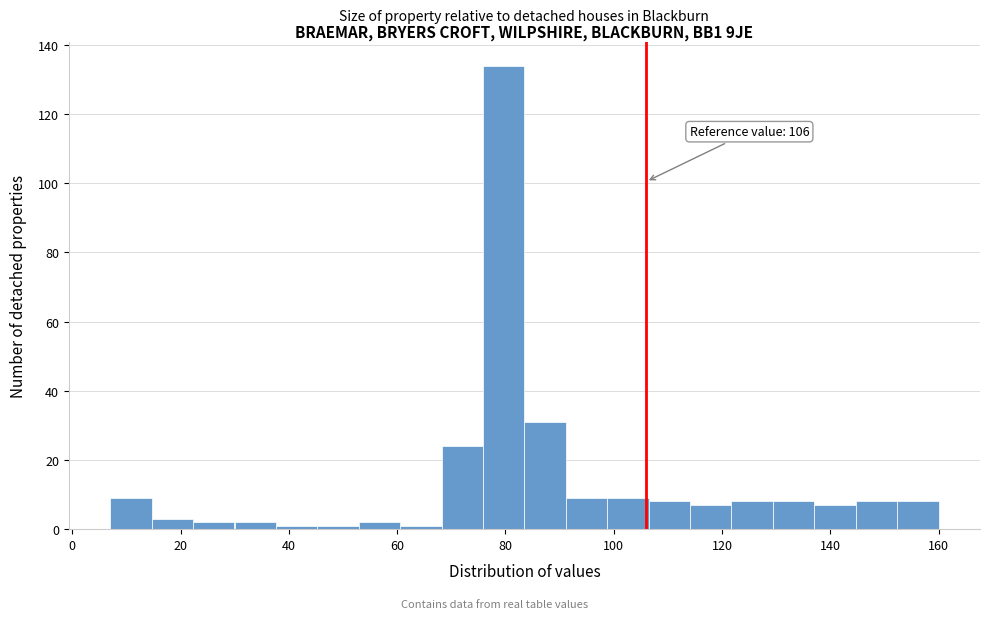

Read against the x-axis, roughly where is the centre of the tallest bar?

80